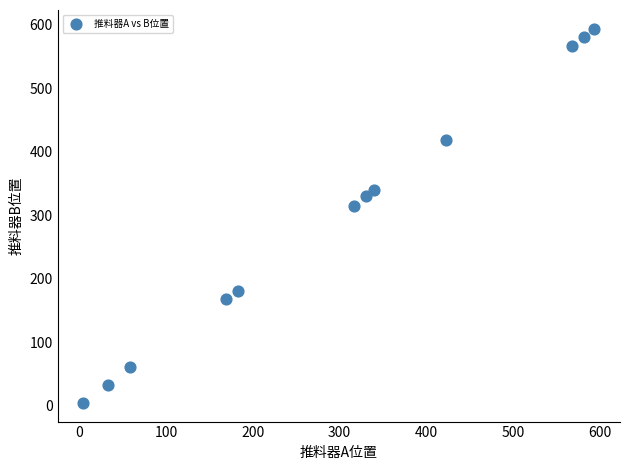

What Y value in the scatter plot is closest to 299?

314.9